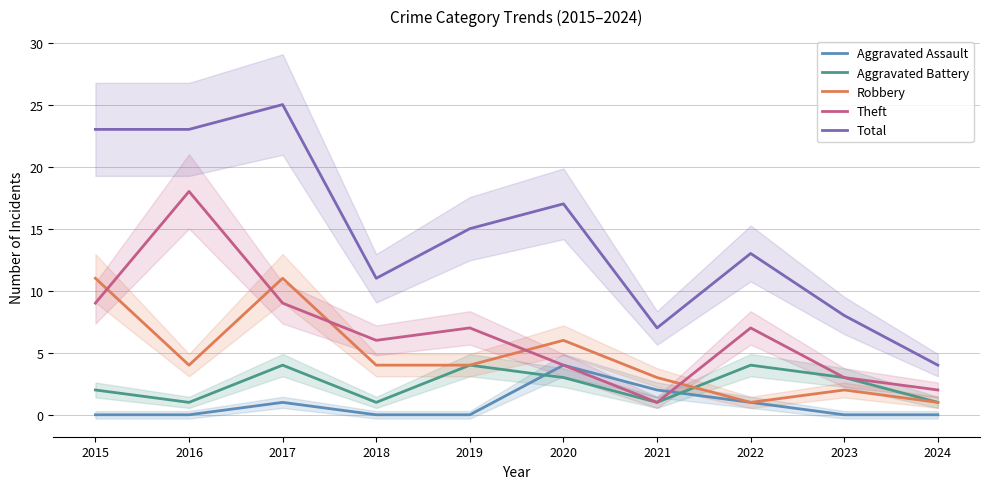

Which series changed the most between 2015 and 2017?

Aggravated Battery